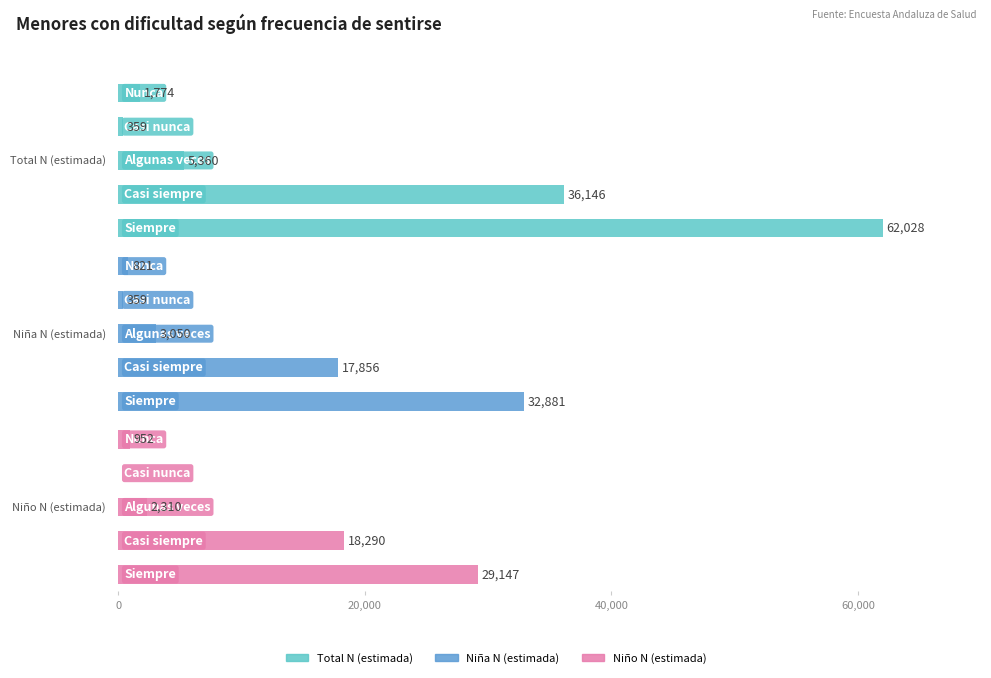

At how many categories does at least one series exceed 39538?

1